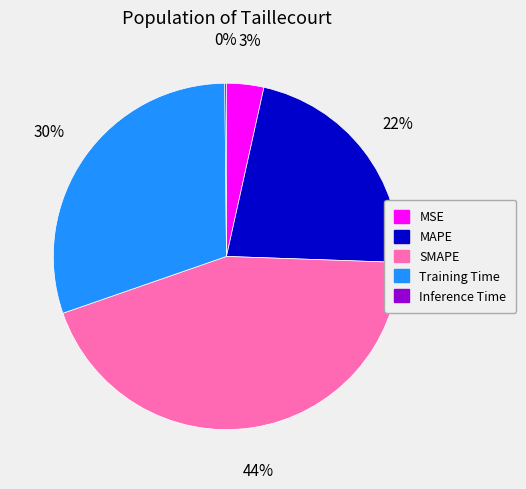

Combined, do MAPE and SMAPE account for over 50%?

Yes